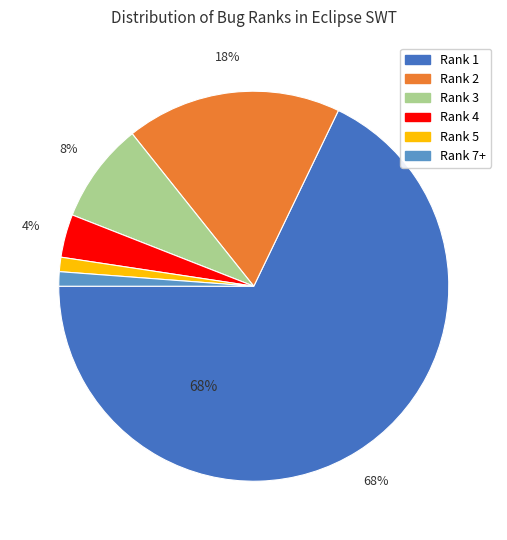

To the nearest percent, what is the difference between the Rank 3 and Rank 2 slice percentages?

10%